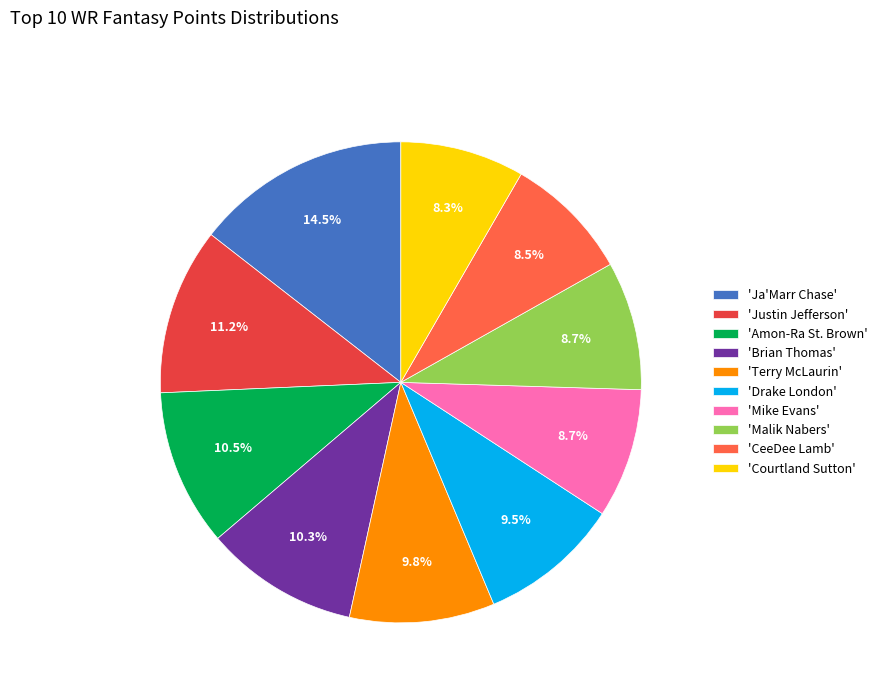

Is the sum of 'Terry McLaurin' and 'Drake London' greater than half?

No